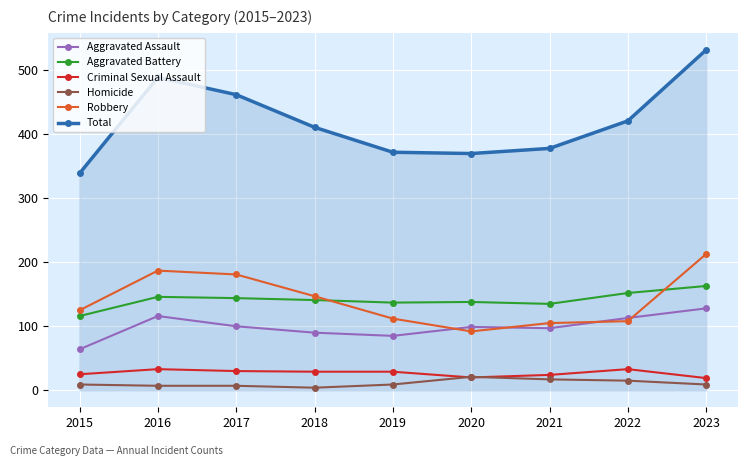

What is the maximum value for Total?

532